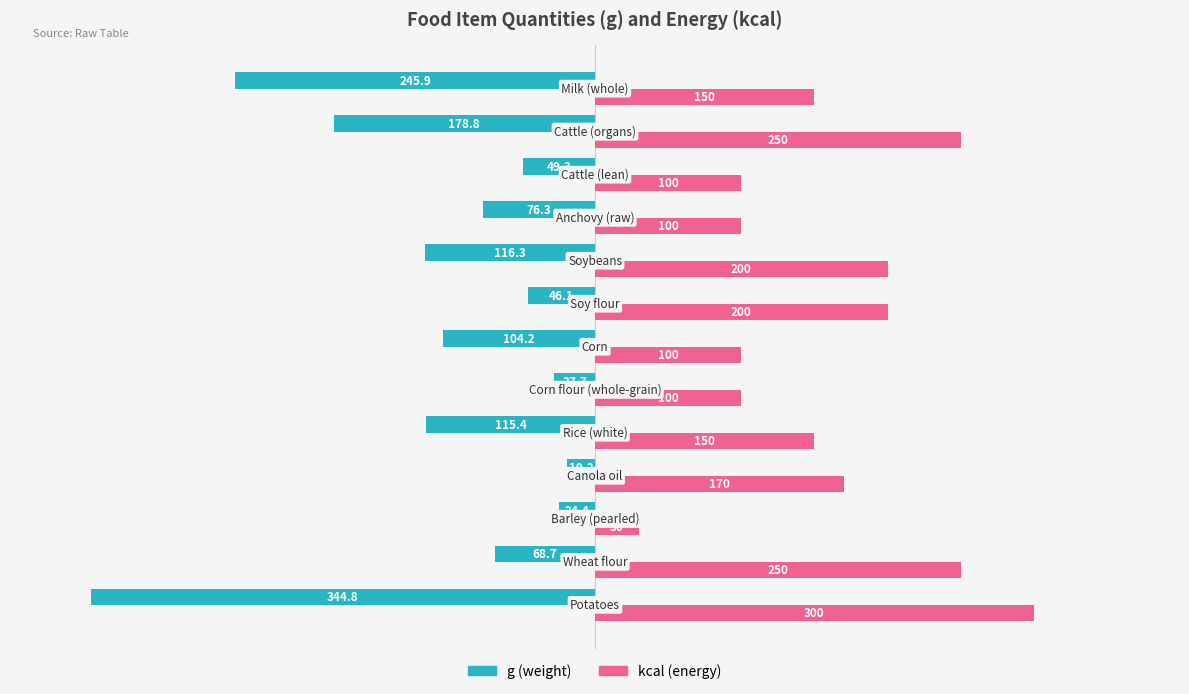

What is the smallest value displayed?

-344.8